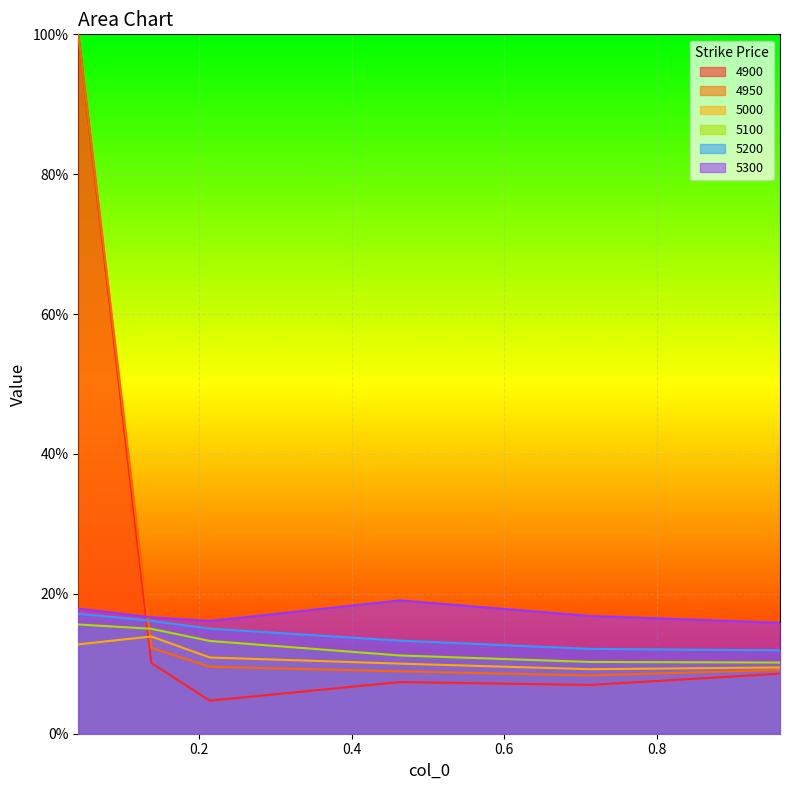

What are all the series names shown in the legend?

4900, 4950, 5000, 5100, 5200, 5300